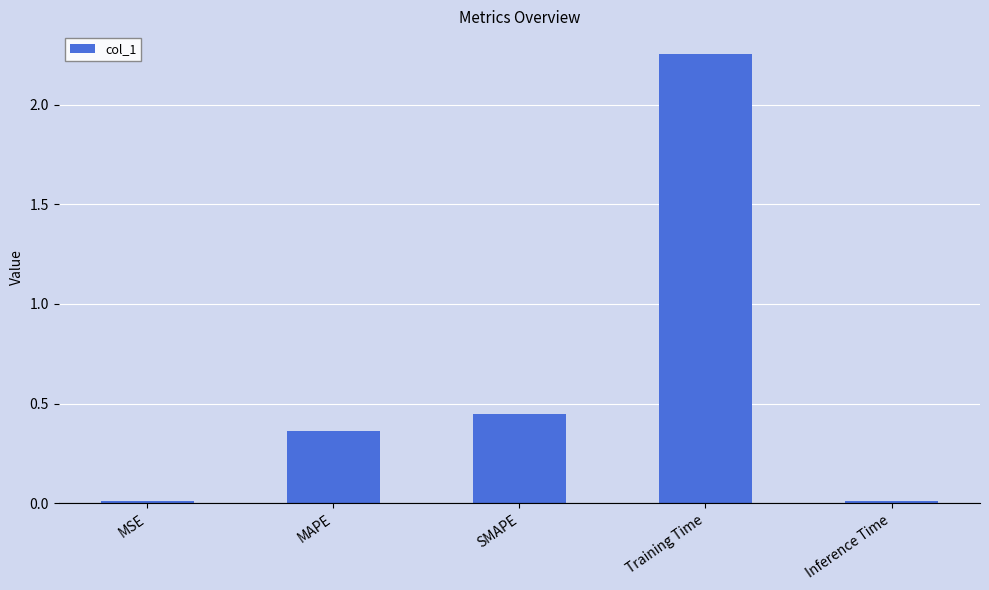

Which has a higher value, Training Time or SMAPE?

Training Time